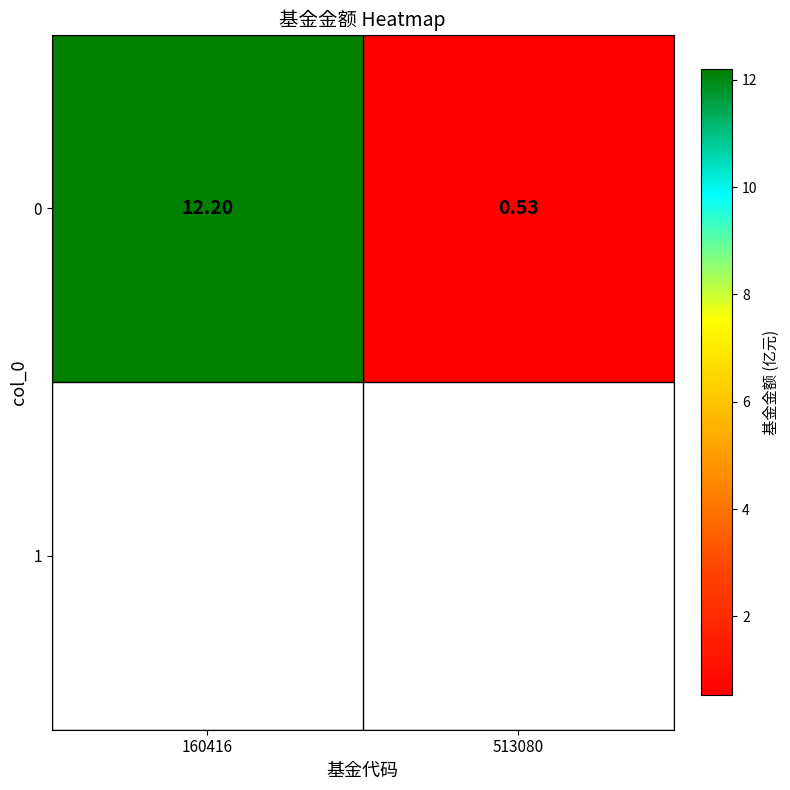

What is the average value?

6.4